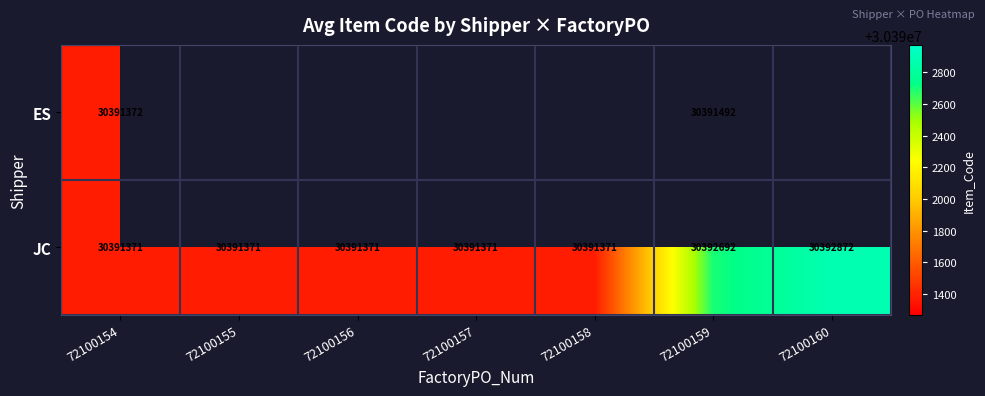

True or false: ES has a value of 16803944.1 at 72100154.

False